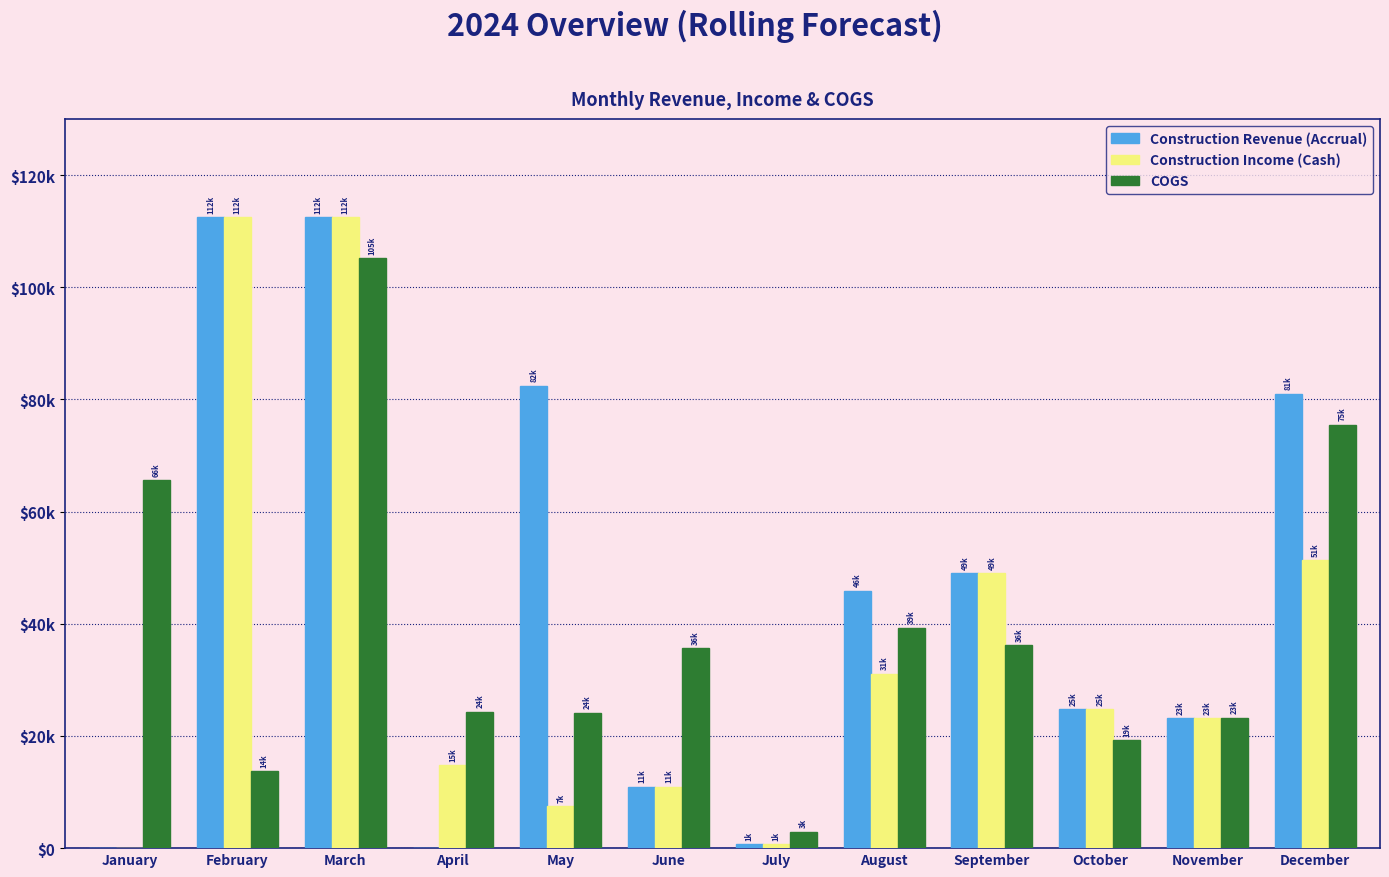

Are the bars horizontal?

No